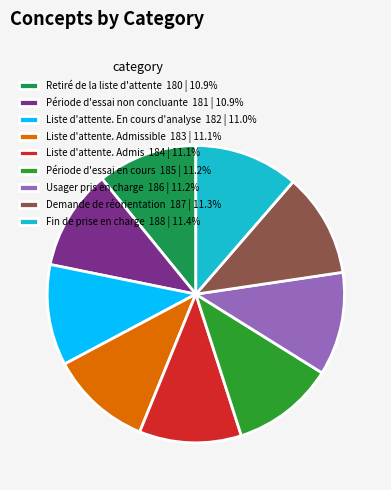

Combined, do Retiré de la liste d'attente 180 | 10.9% and Fin de prise en charge 188 | 11.4% account for over 50%?

No